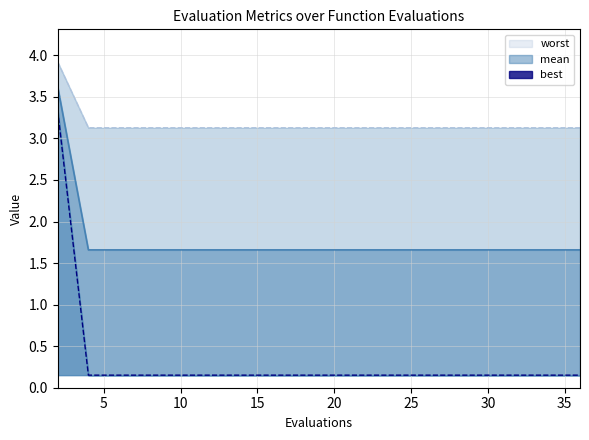

What is the sum of all best values?

6.2